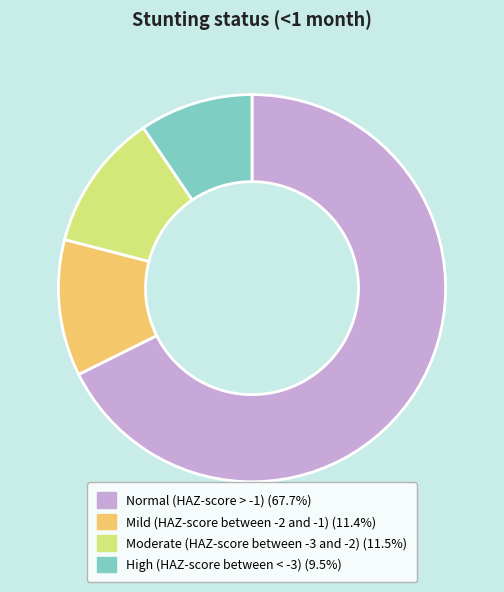

Count the number of slices in the pie.

4